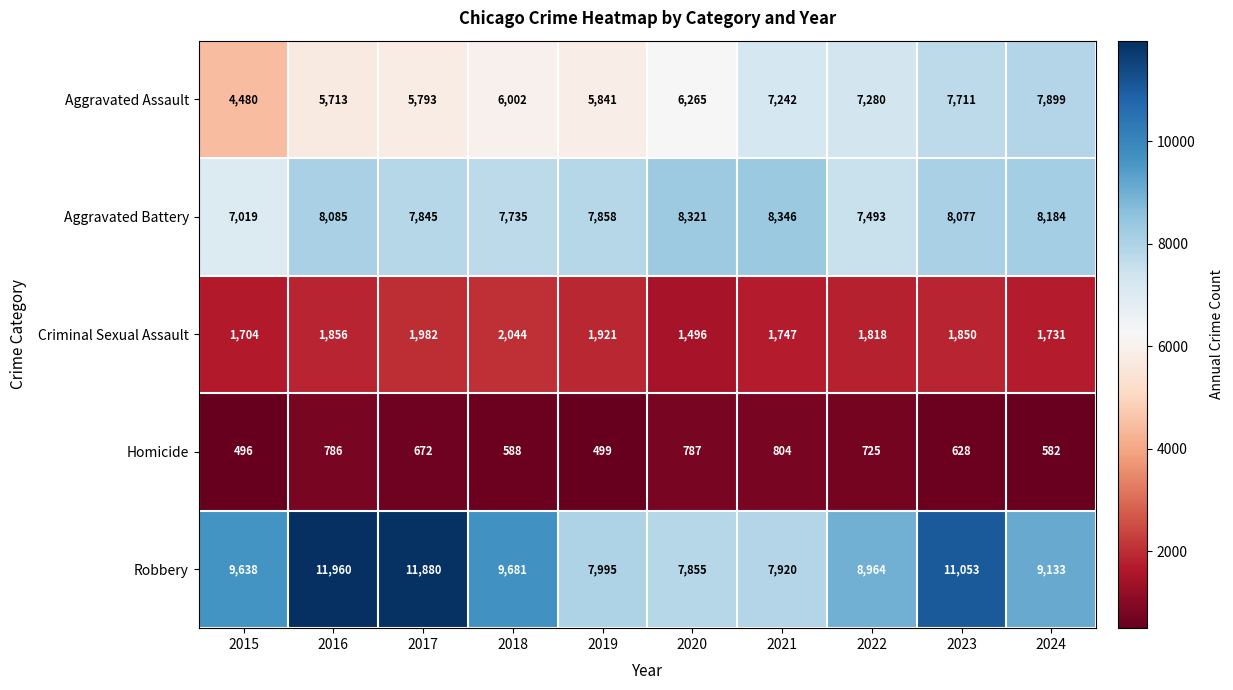

What is the spread (max minus min) of values at 2023?

10425